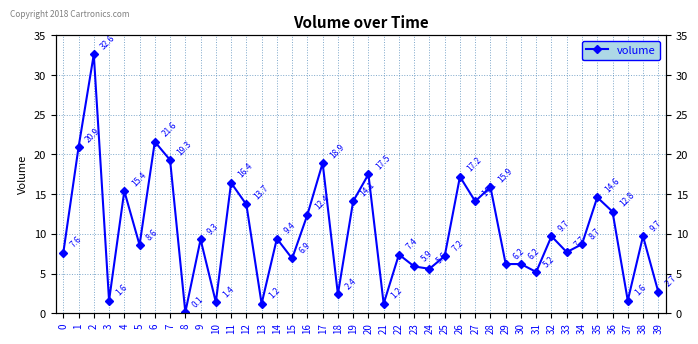

What is the sum of all values?

411.0